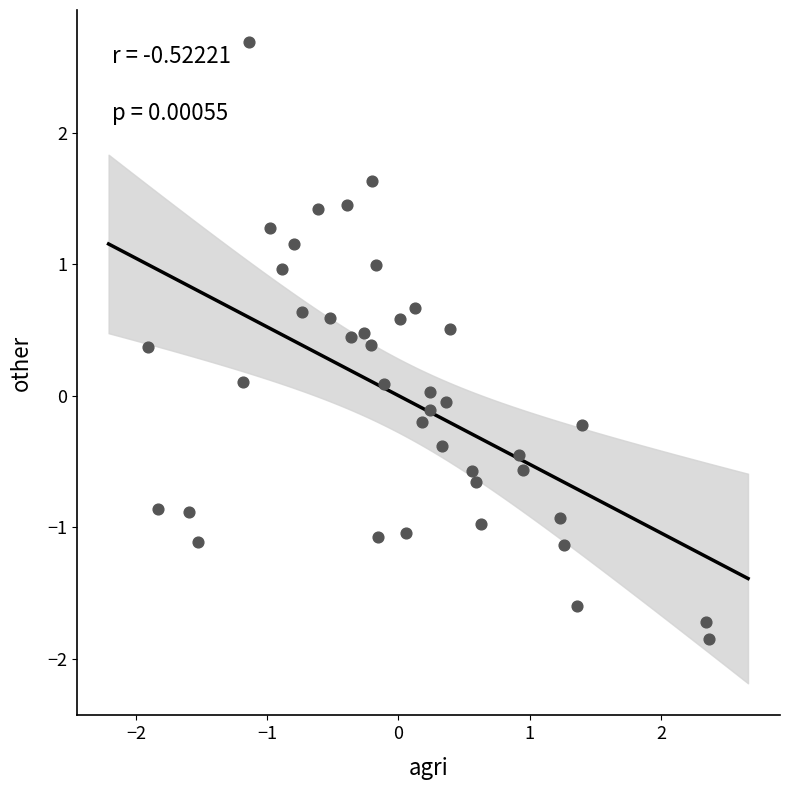

What is the range of Y values (max minus min)?

4.5